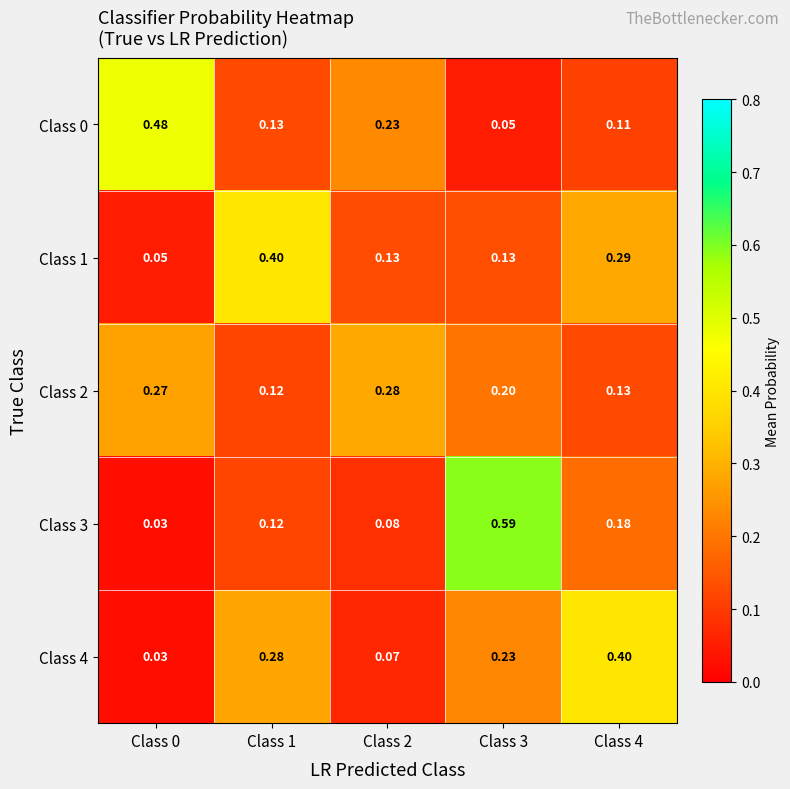

What is the total value across all series at Class 3?

1.2